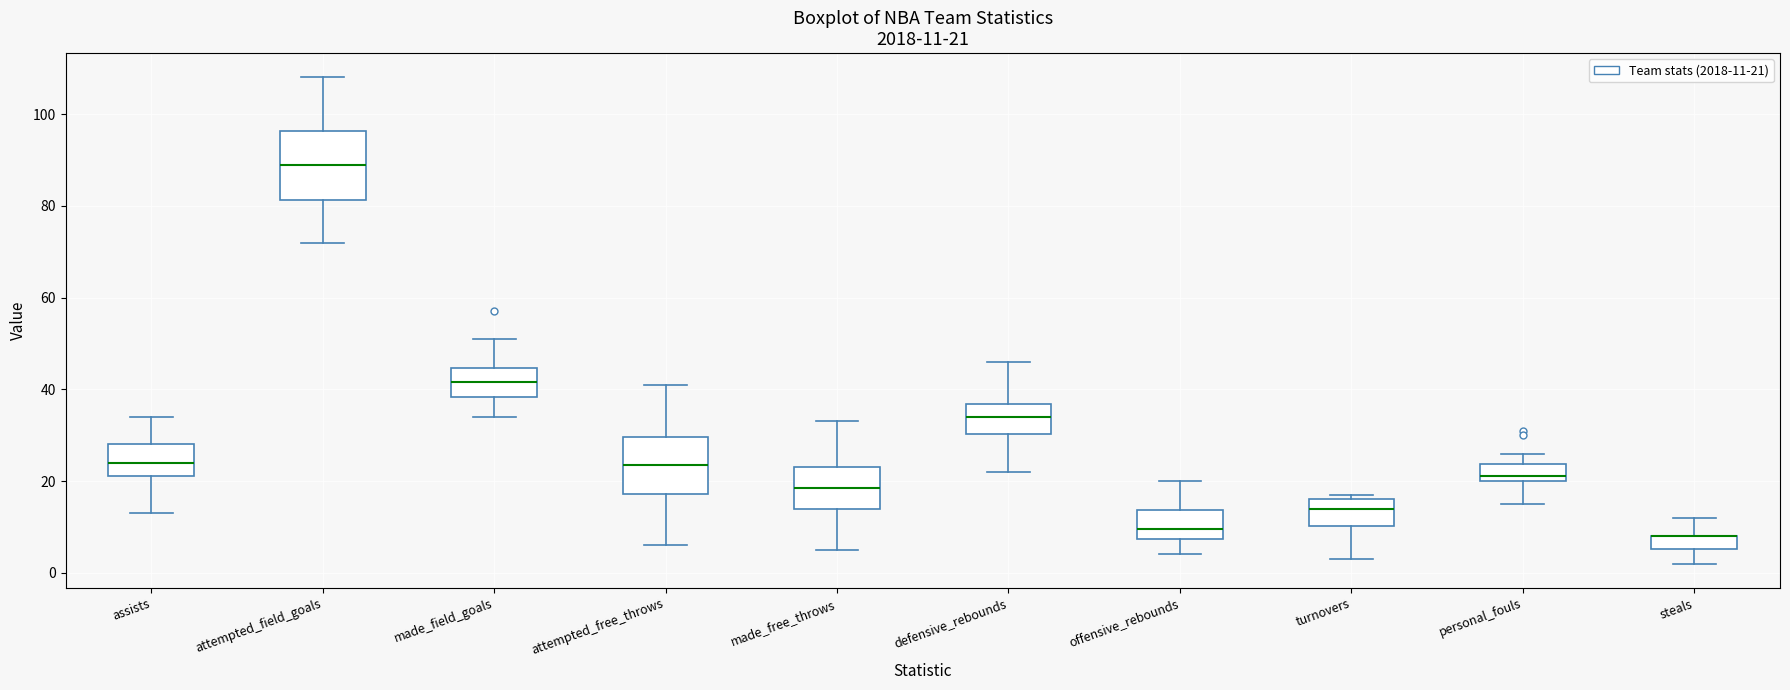

Comparing the boxes themselves (not the whiskers), which one is the tallest?

attempted_field_goals